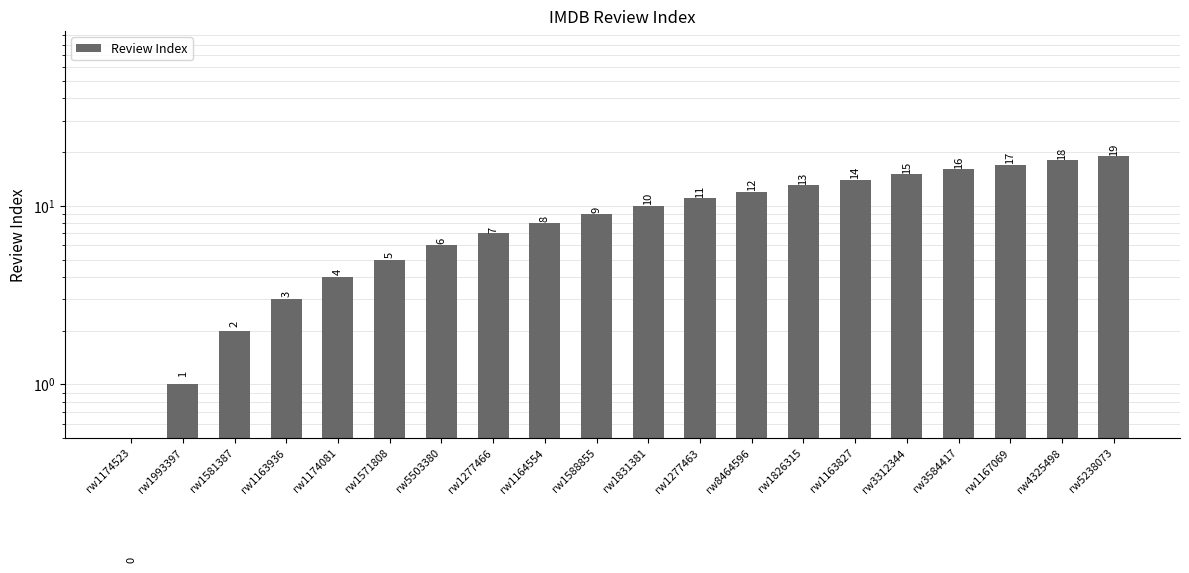

Count the number of data series in this chart.

1